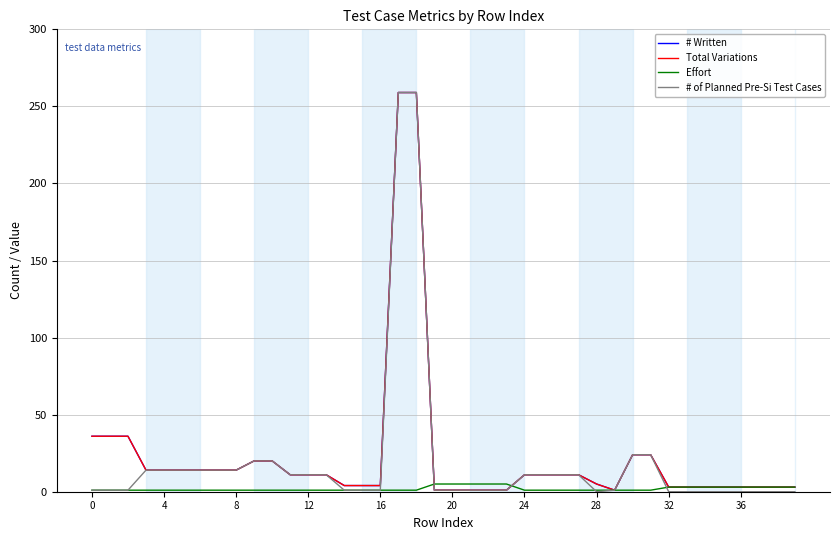

Does the chart have visible grid lines?

Yes